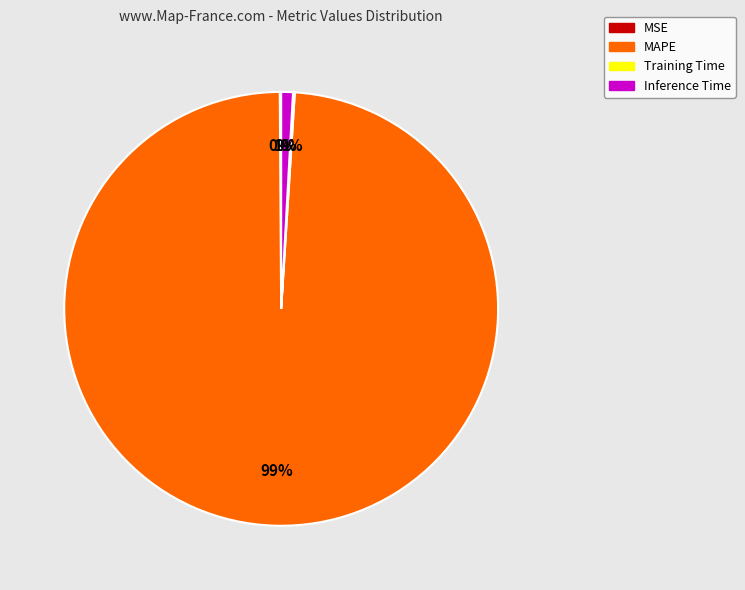

To the nearest percent, what percentage of the pie is MAPE?

99%